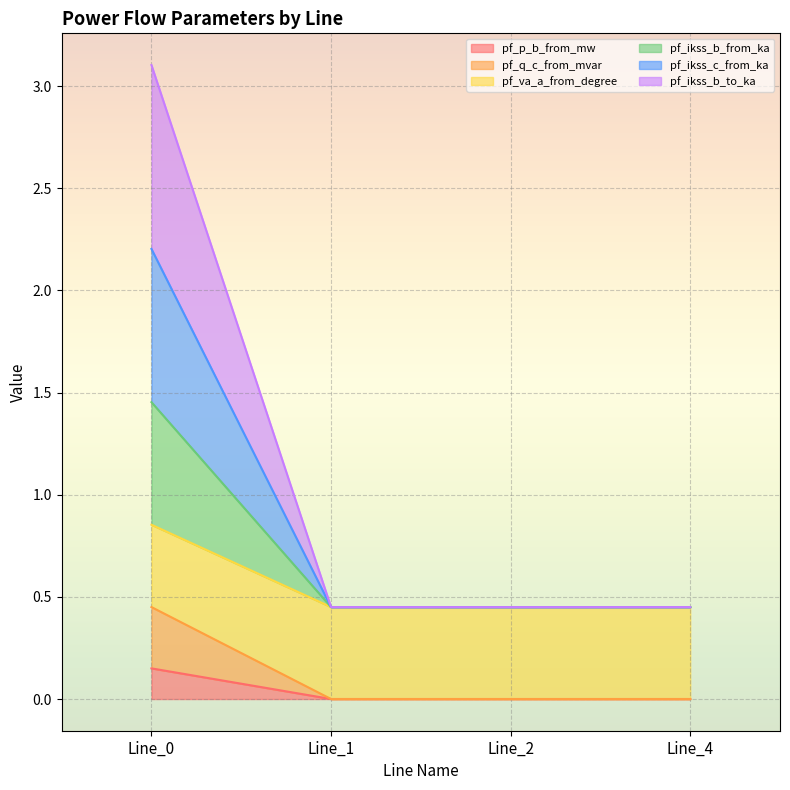

True or false: pf_p_b_from_mw has more than 1 interior local peaks.

False